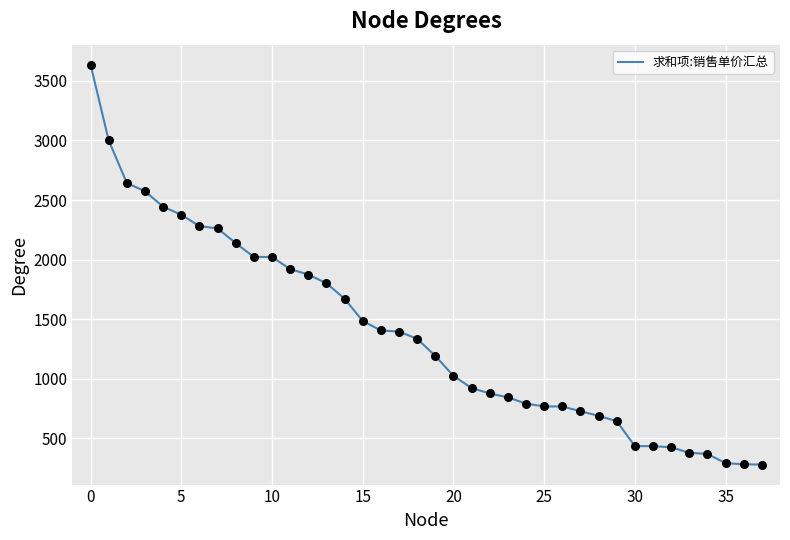

What is the greatest value displayed?

3636.4